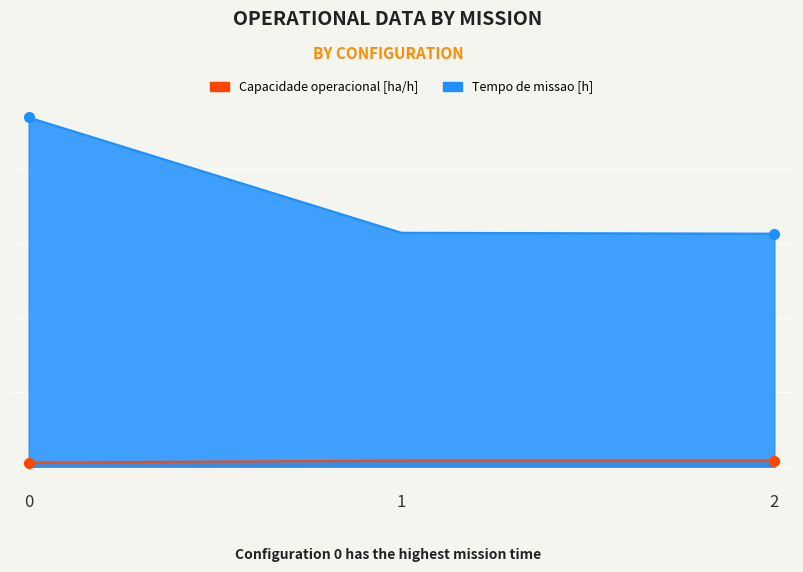

What is the sum of all Tempo de missao [h] values?

219.3